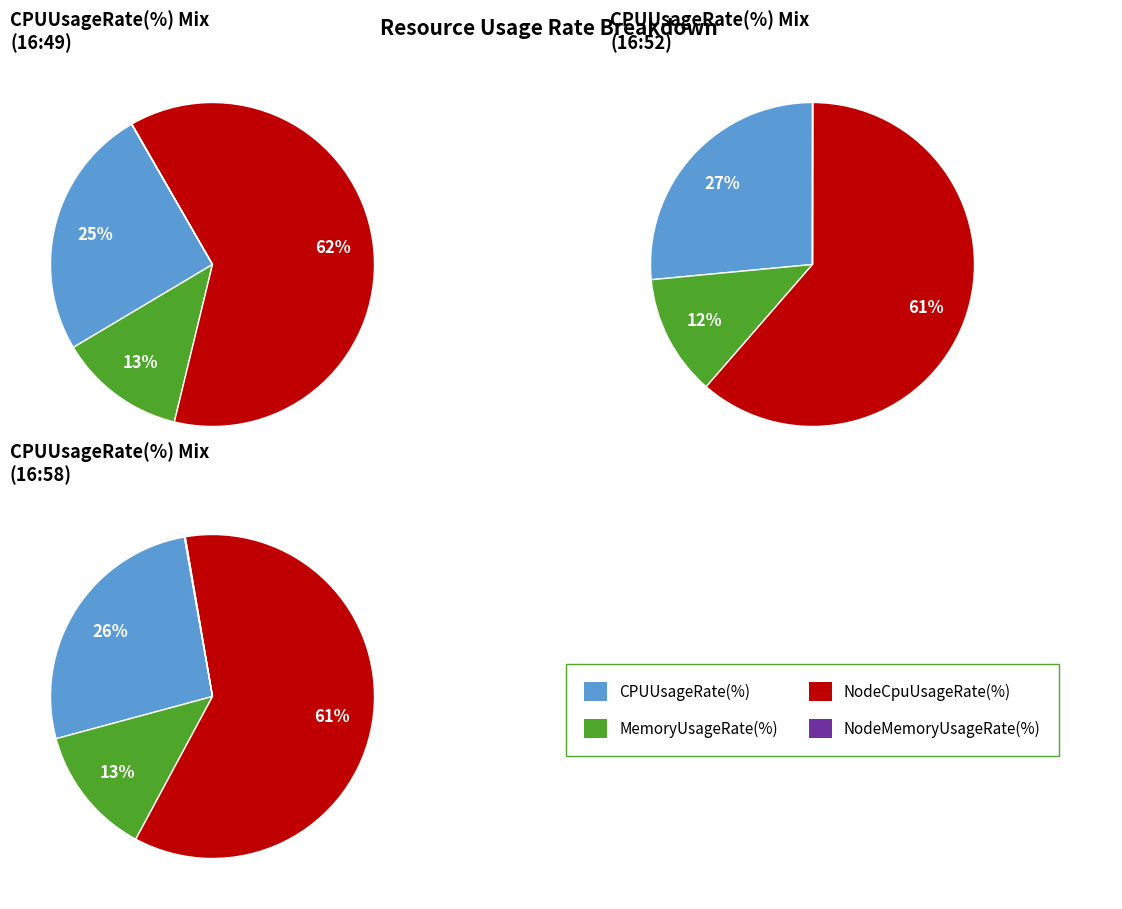

True or false: 16:48 accounts for 3% of the total.

False